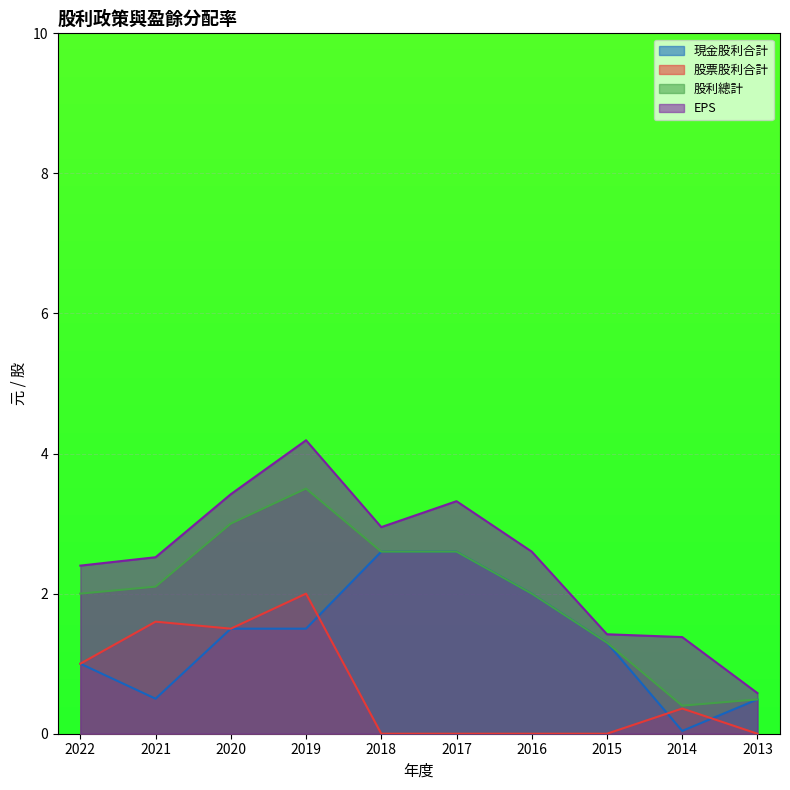

How many distinct data groups are displayed?

4